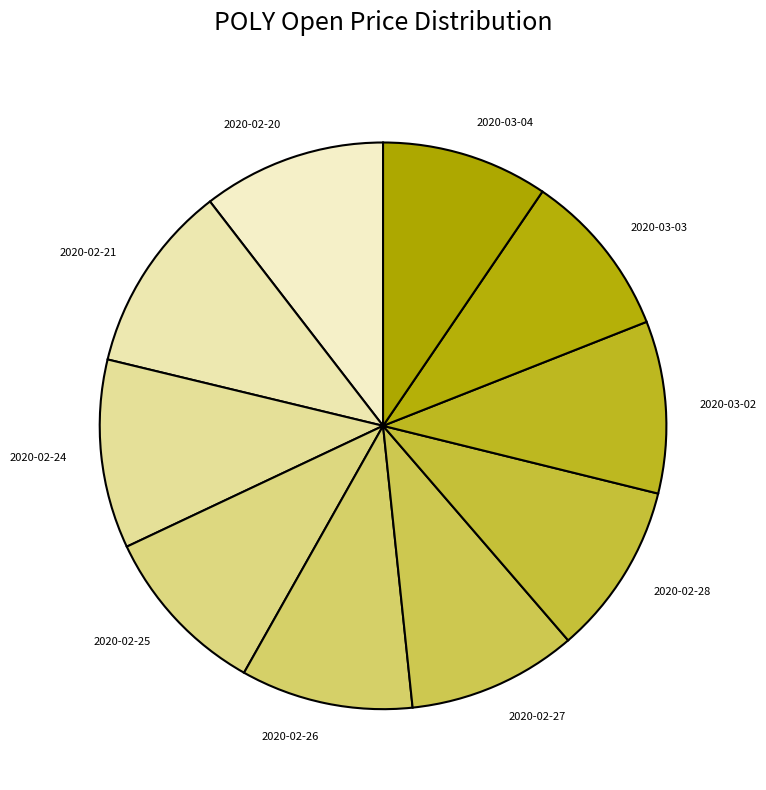

Do 2020-02-27 and 2020-02-21 together represent more than half of the pie?

No